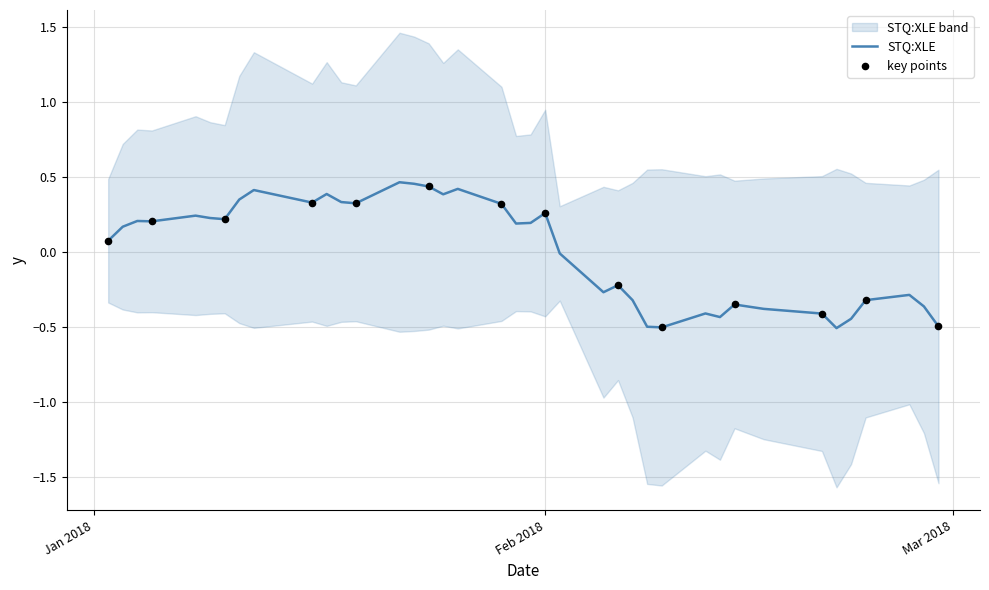

What is the lowest value of the STQ:XLE series?

-0.5